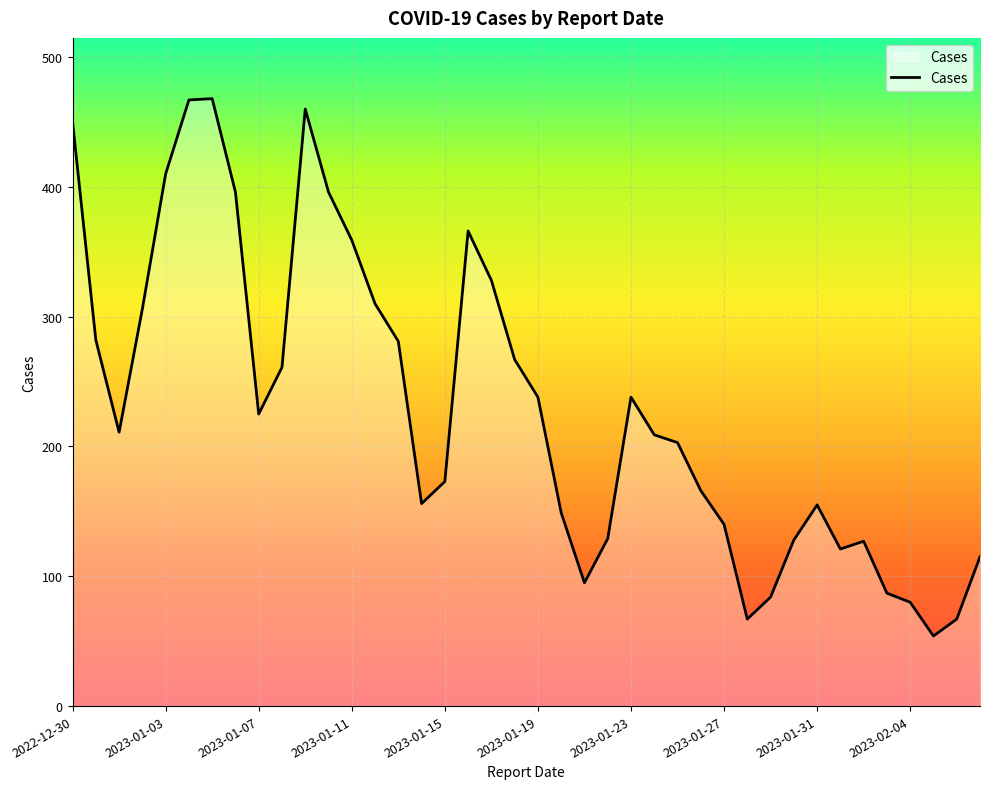

What is the greatest value displayed?

468